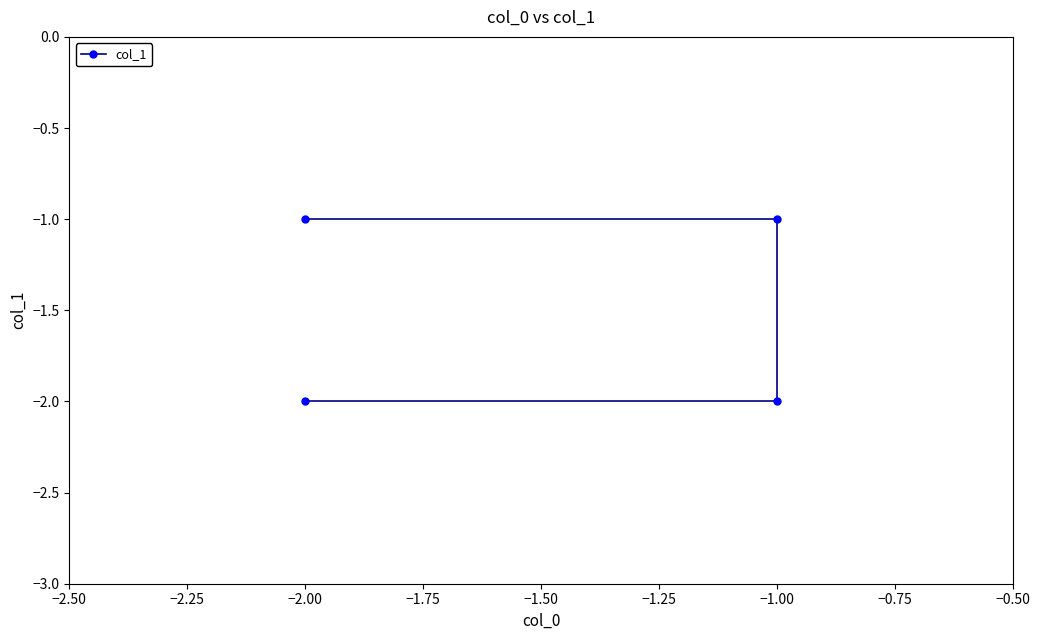

At which label is the value closest to -1?

−1.00